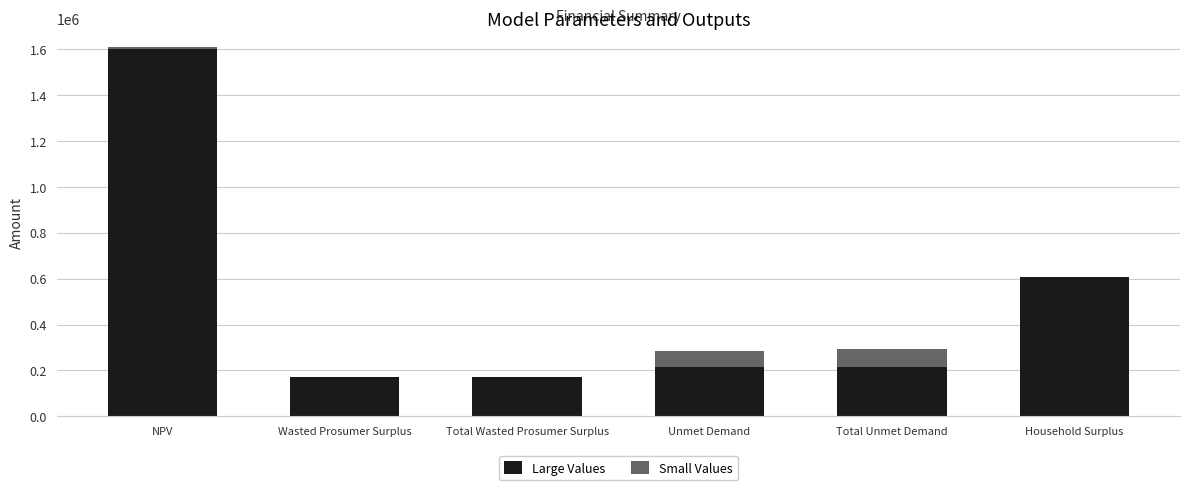

What is the sum of the Large Values values at Household Surplus and Total Wasted Prosumer Surplus?

782790.2